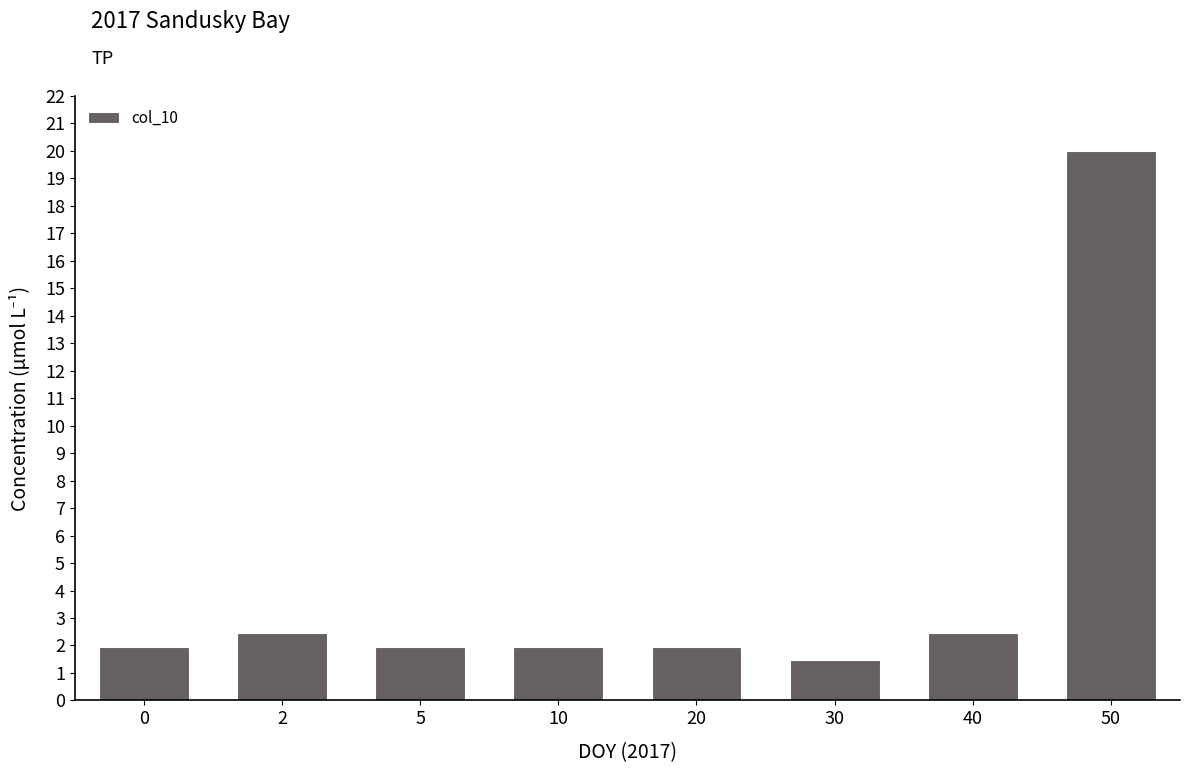

Does the chart contain any negative values?

No